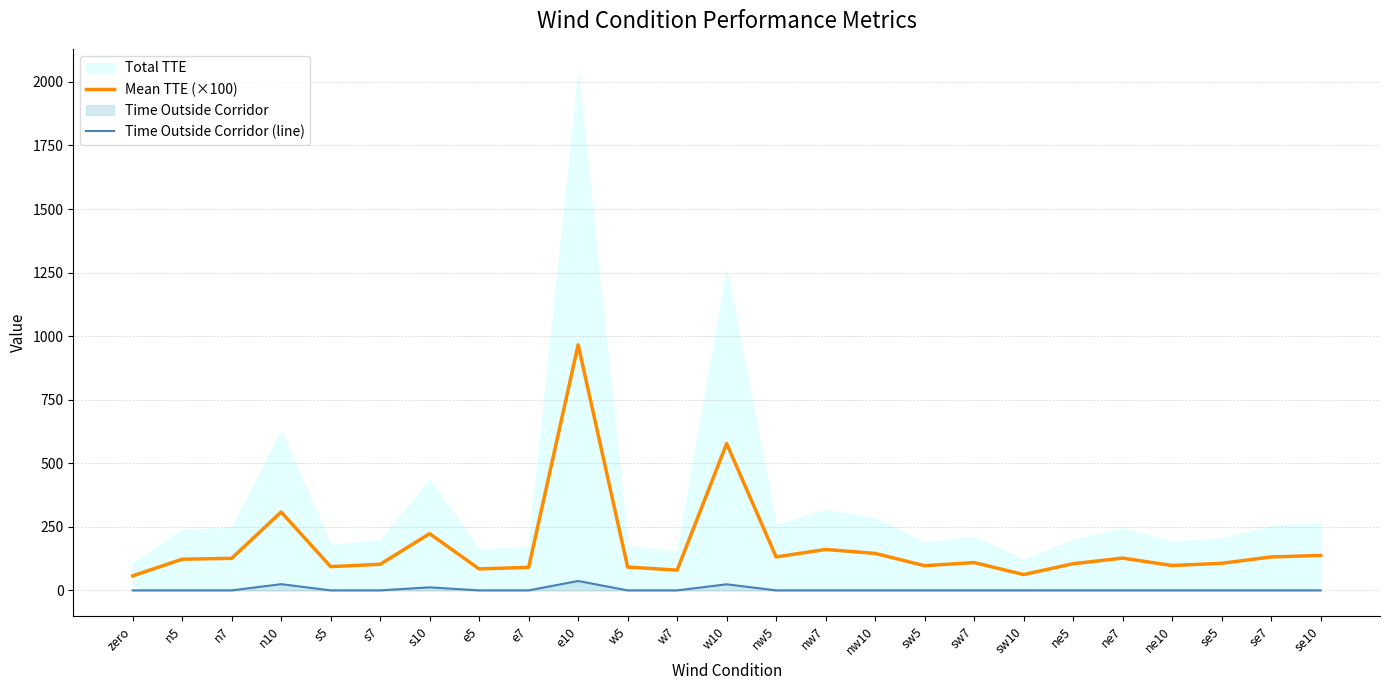

What is the label of the 21st point from the left?

ne7